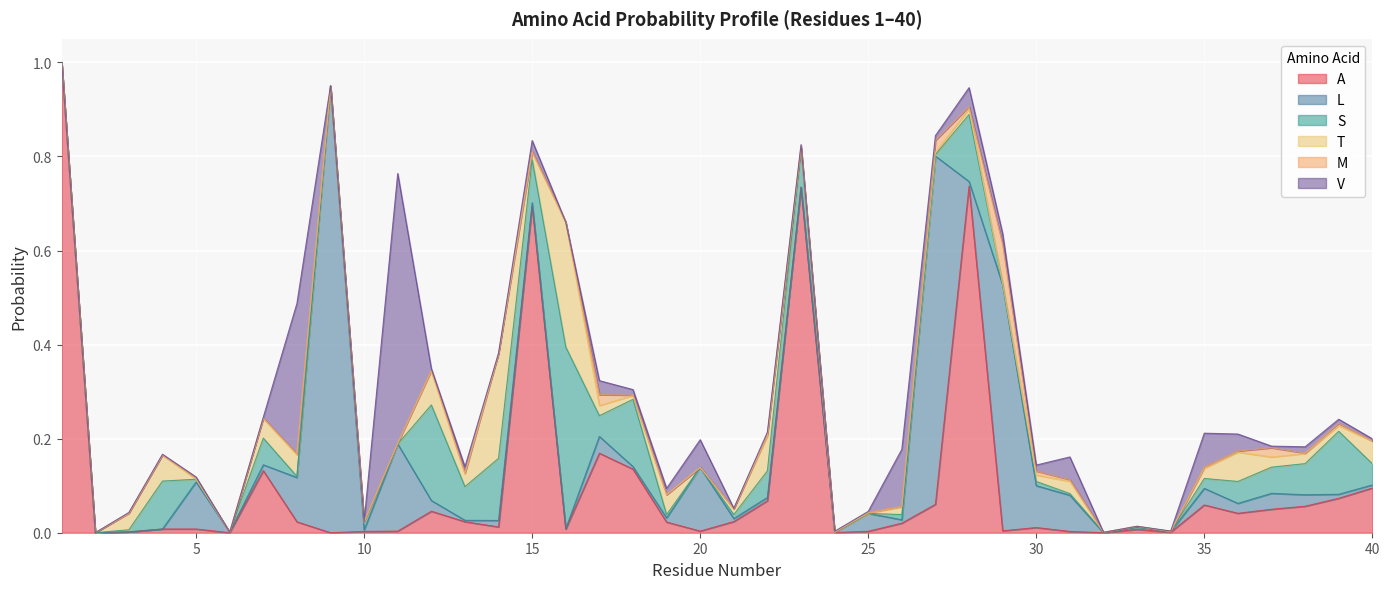

What is the value of the A point at the 28th from the left?

0.7